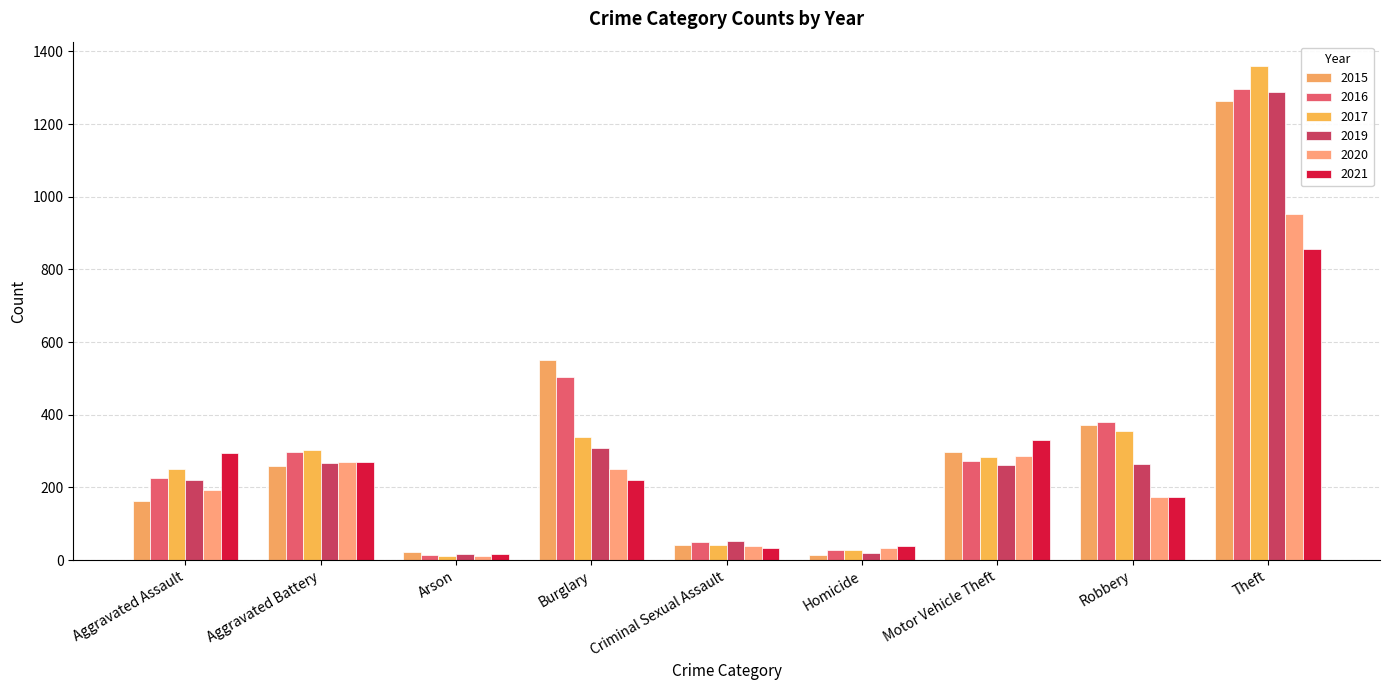

What is the label of the 6th bar from the right?

Burglary